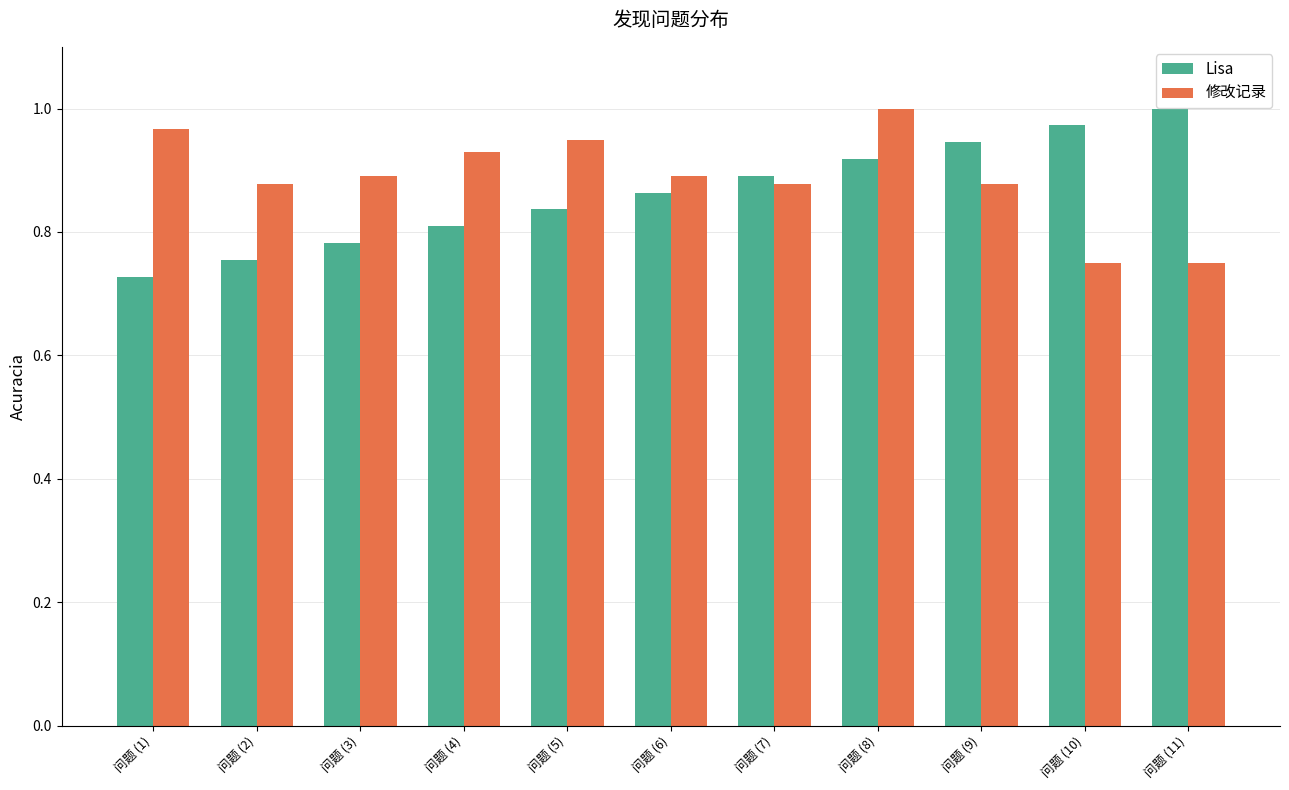

What is the label of the 1st bar from the right?

问题 (11)